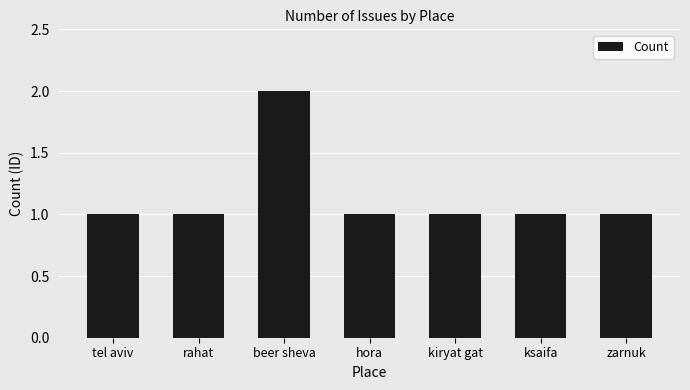

Are the bars horizontal?

No